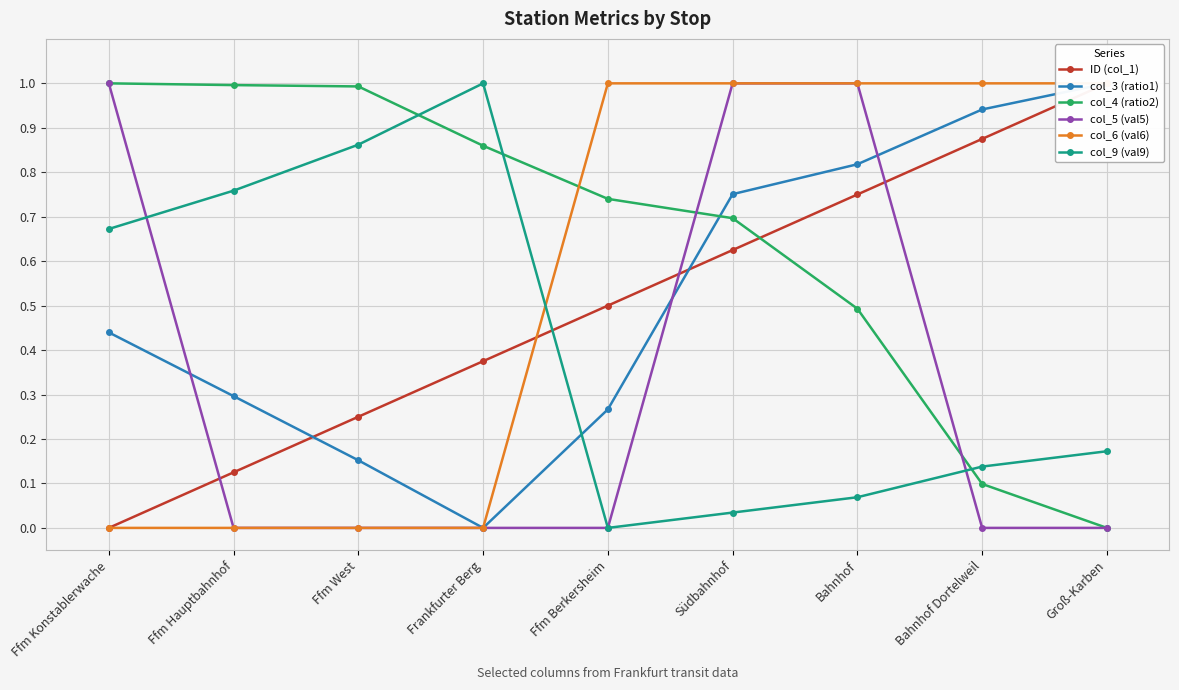

How many times do col_4 (ratio2) and col_6 (val6) cross each other?

1